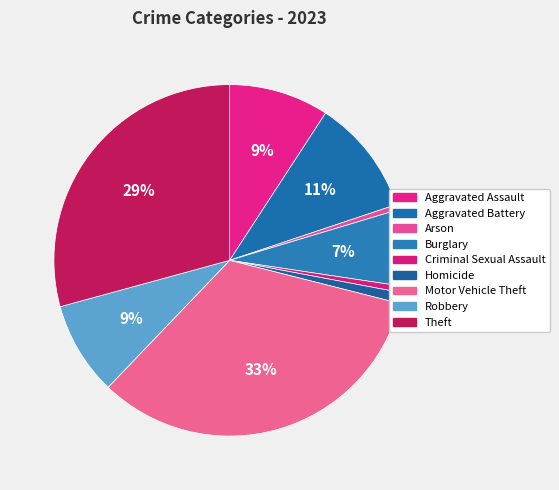

Count the number of slices in the pie.

9